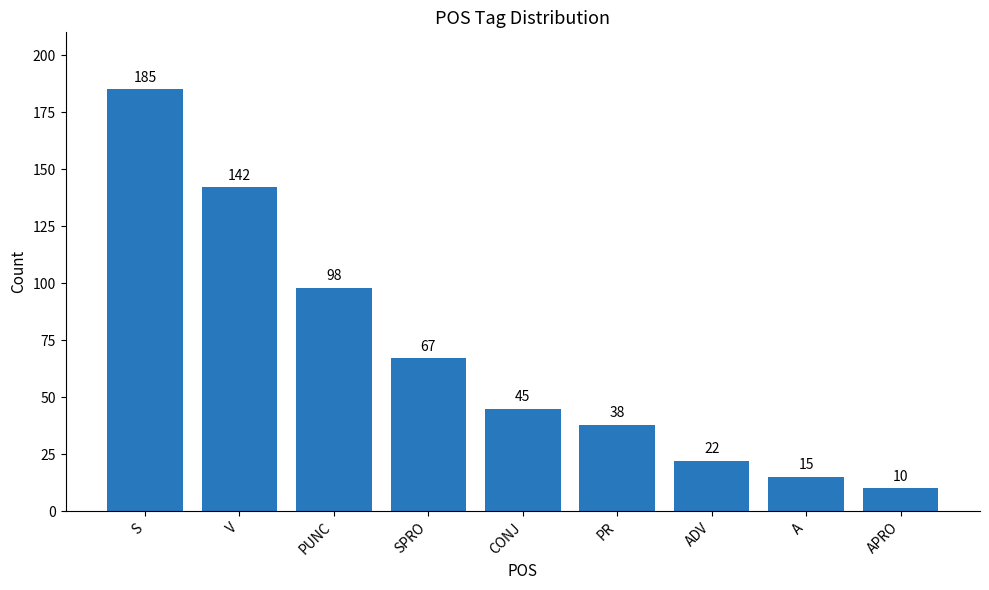

List the labels in order of value, smallest first.

APRO, A, ADV, PR, CONJ, SPRO, PUNC, V, S